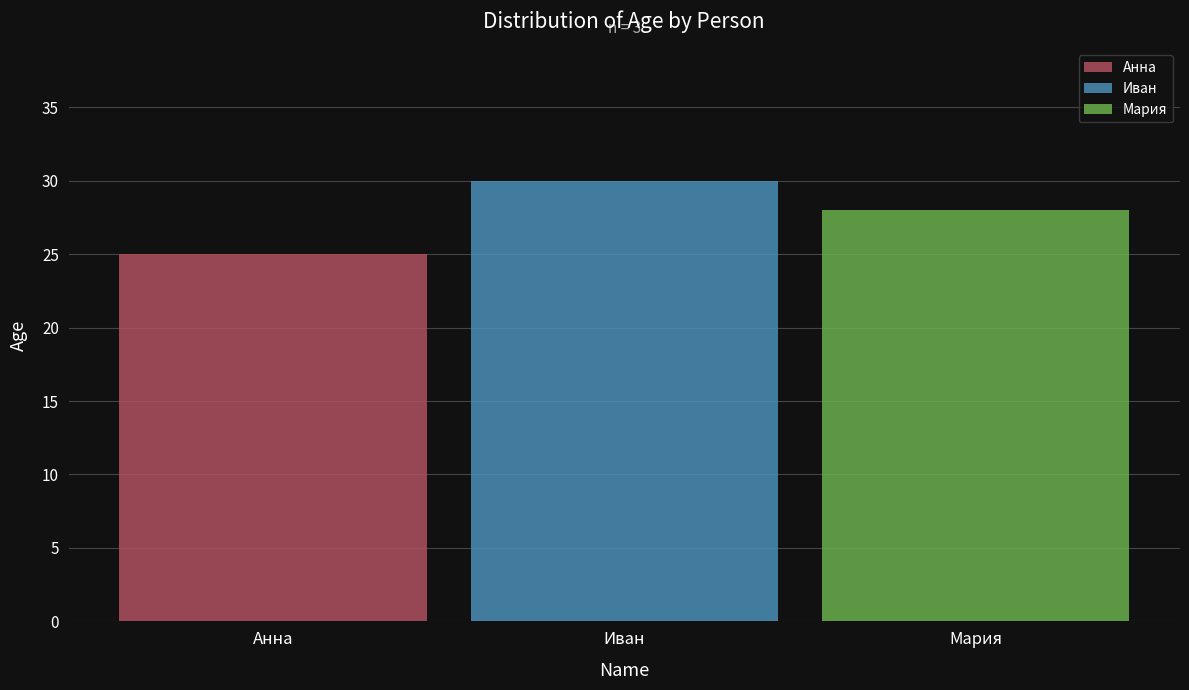

Rank the series at Иван from highest to lowest value.

Иван, Мария, Анна